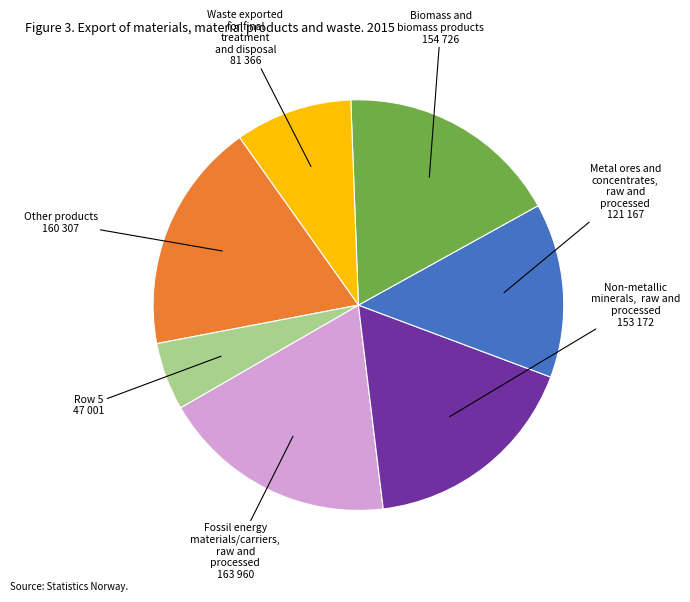

Is there a majority slice in this chart?

No